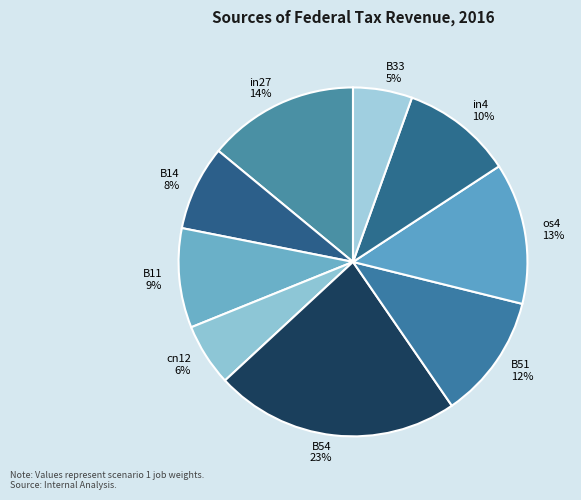

Is it true that in4 is 10% of the pie?

True